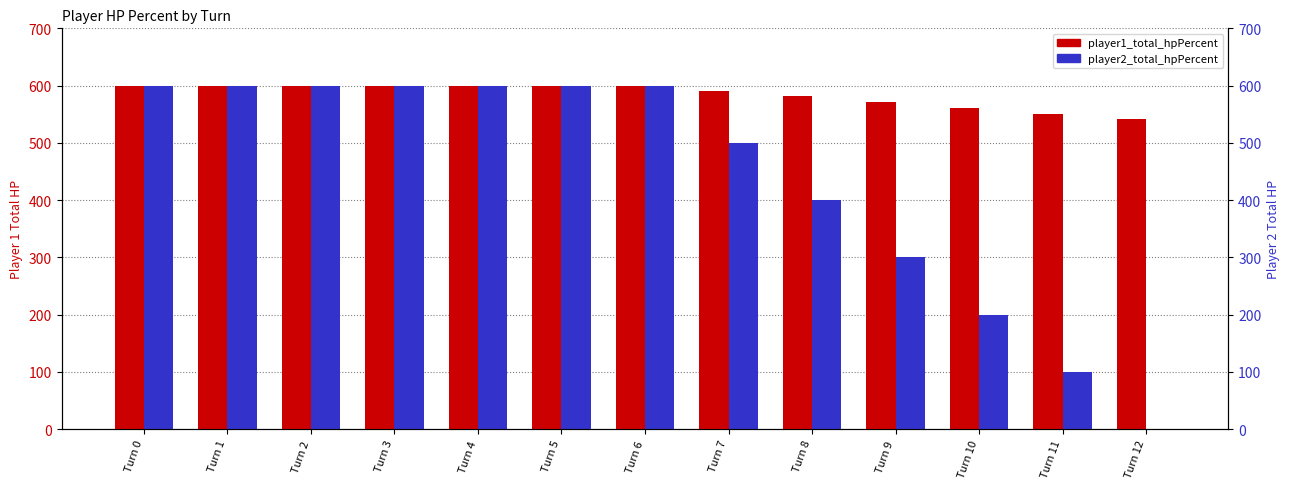

Which category has the highest value in the player2_total_hpPercent series?

Turn 0